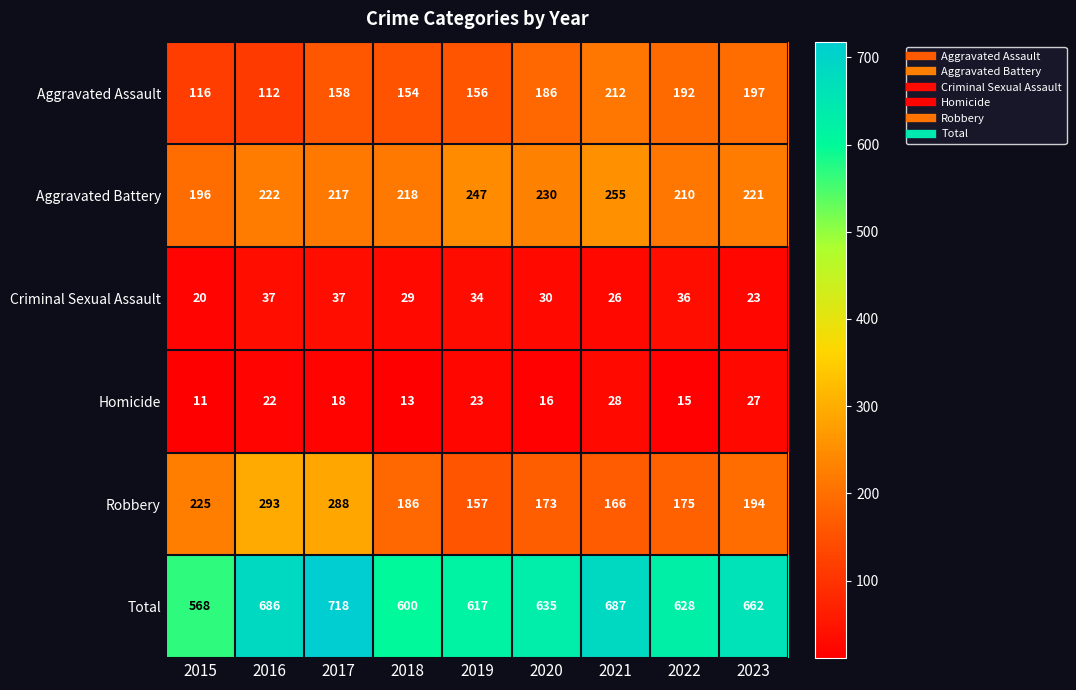

What is the difference between the highest and lowest values at 2019?

594